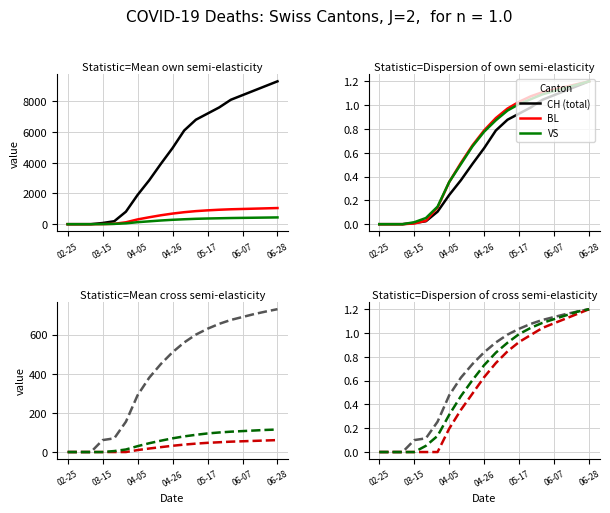

Does the chart have visible grid lines?

Yes